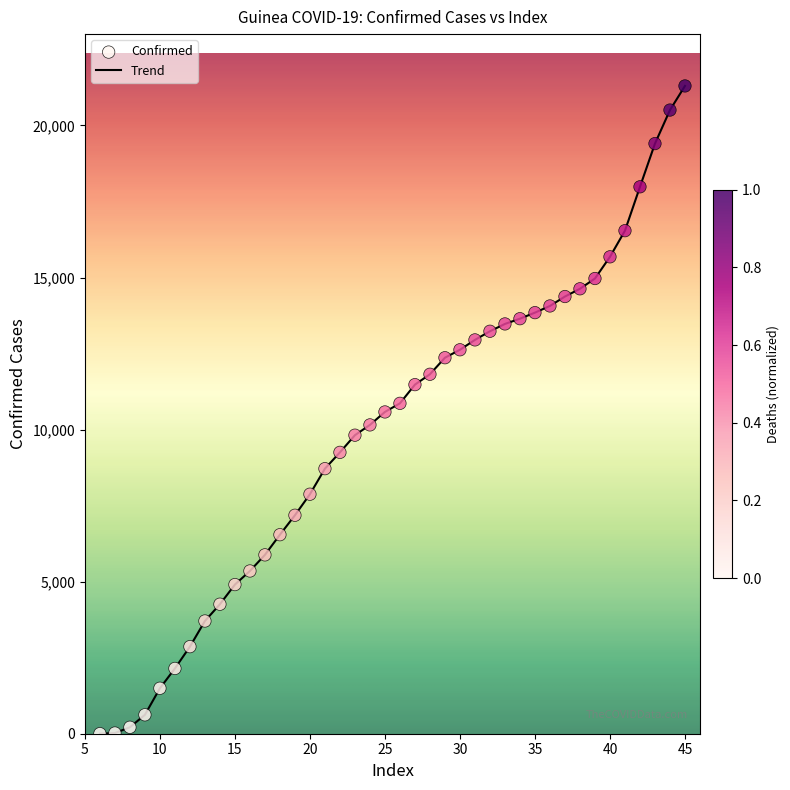

What is the greatest value displayed?

21299